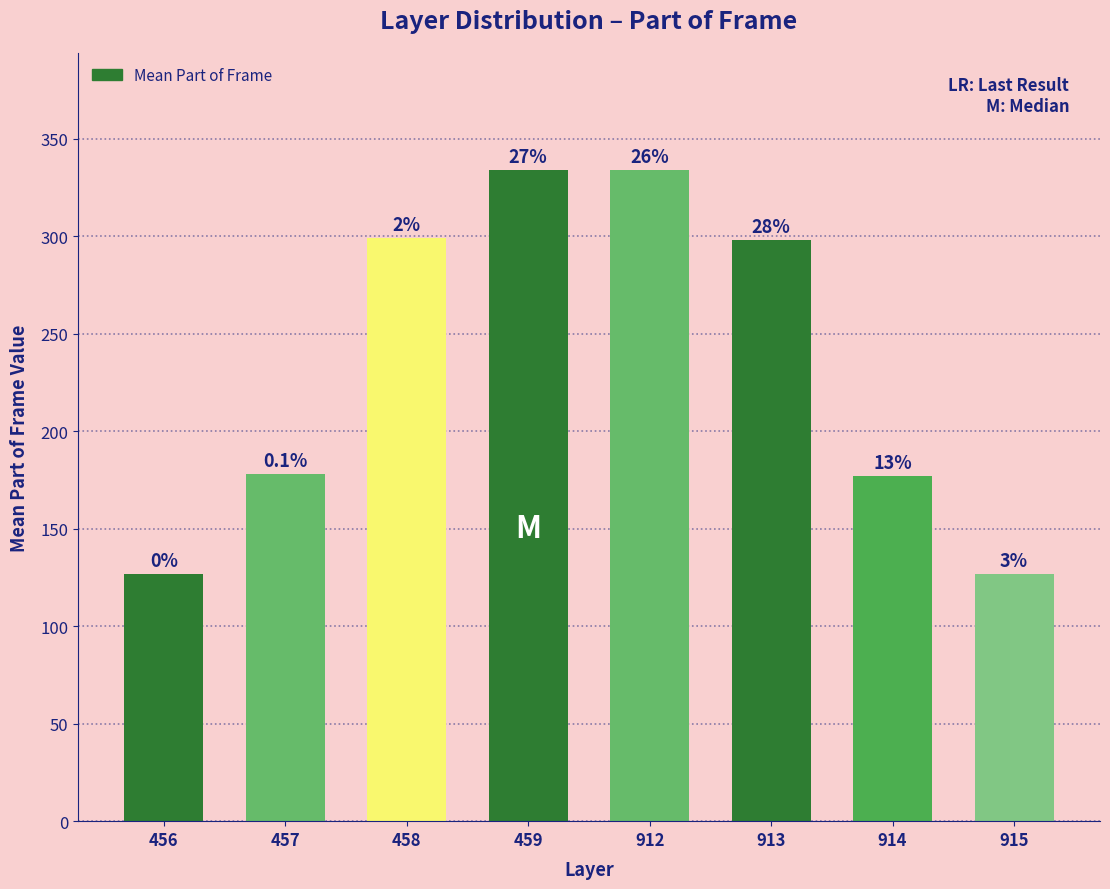

Reading left to right, list all the values displayed in this chart.

127	178	299	334	334	298	177	127